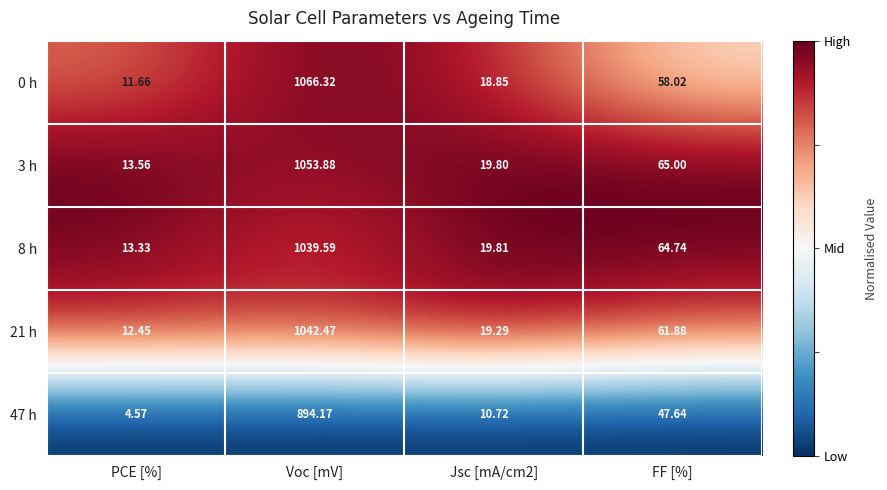

Is the value of 47 h at Jsc [mA/cm2] greater than the value of 21 h at PCE [%]?

No